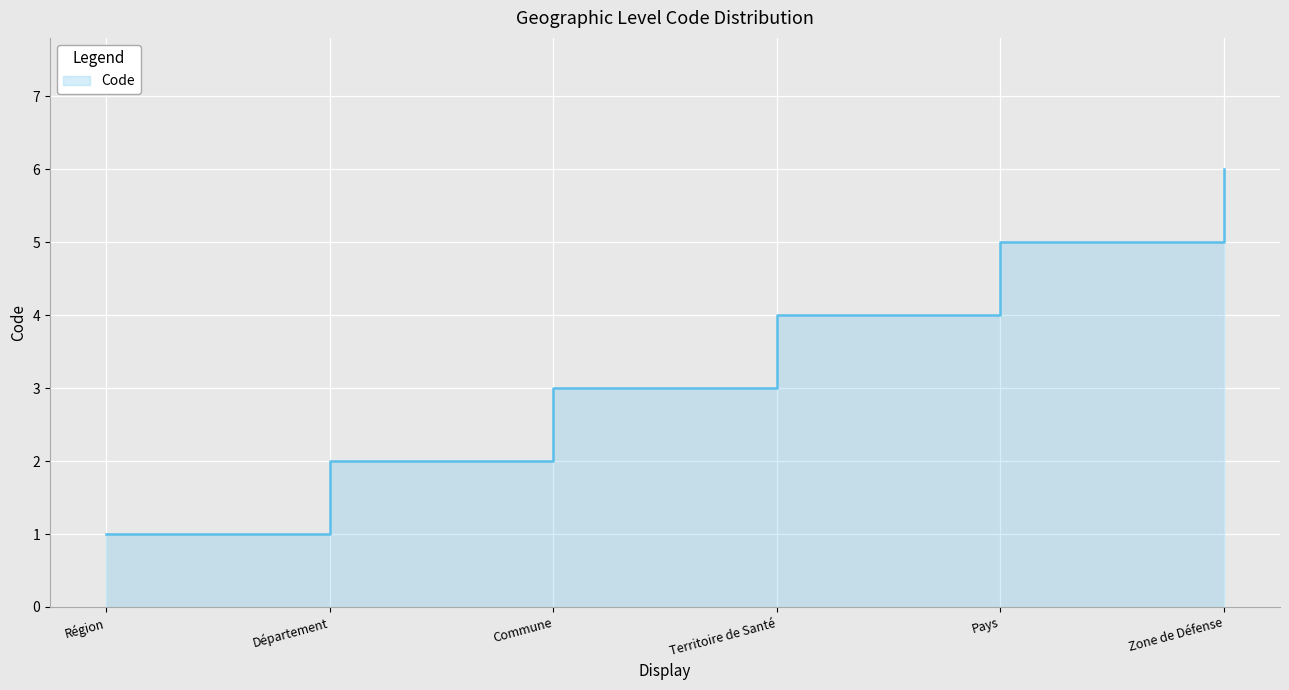

What is the difference between the maximum and second lowest values?

4